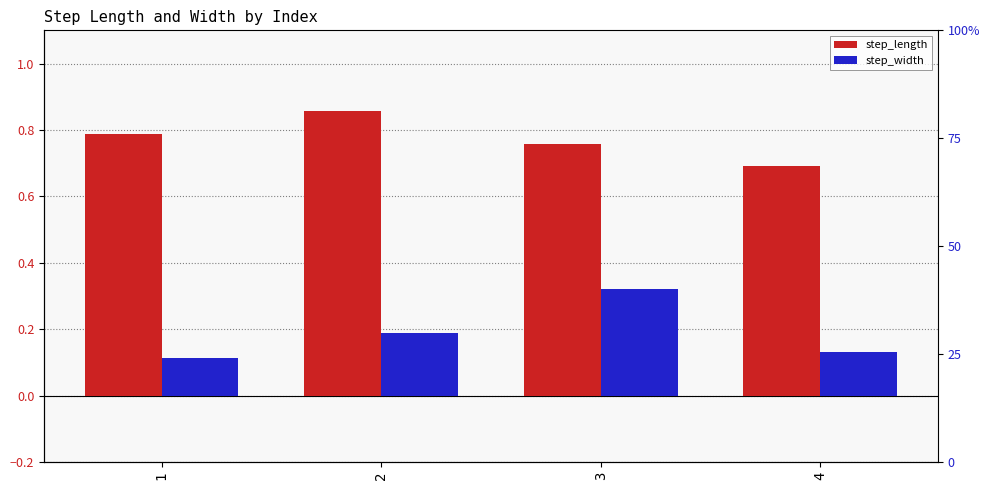

What is the spread (max minus min) of values at 3?

0.4